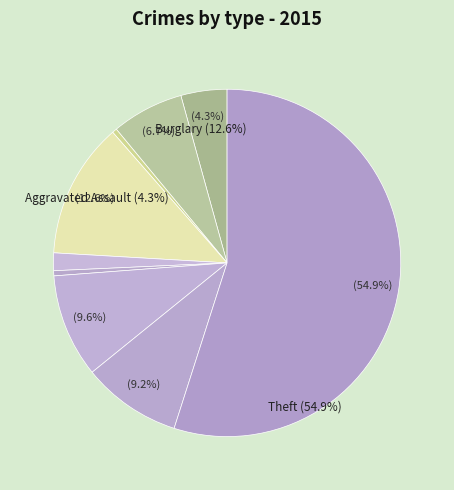

How much of the chart is everything except Burglary?

87.4%